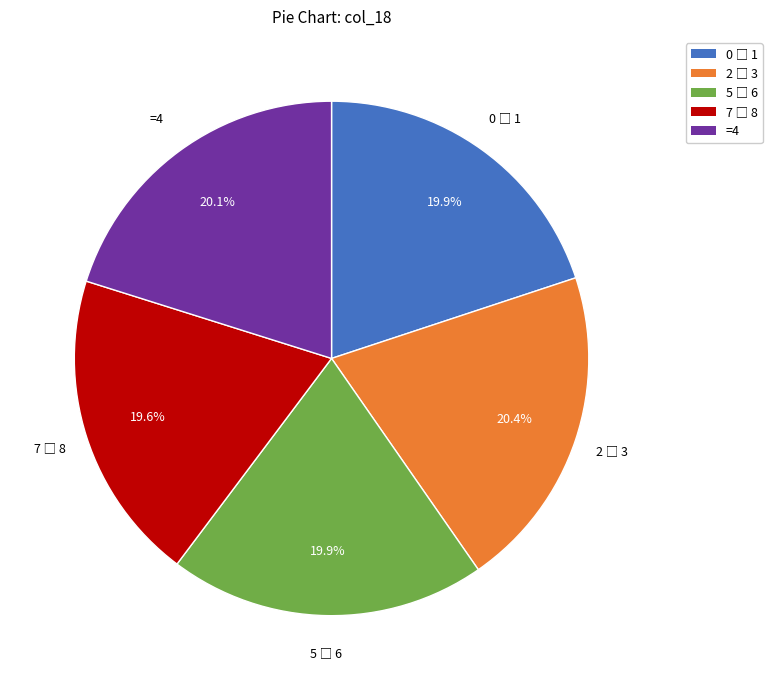

Is there a majority slice in this chart?

No